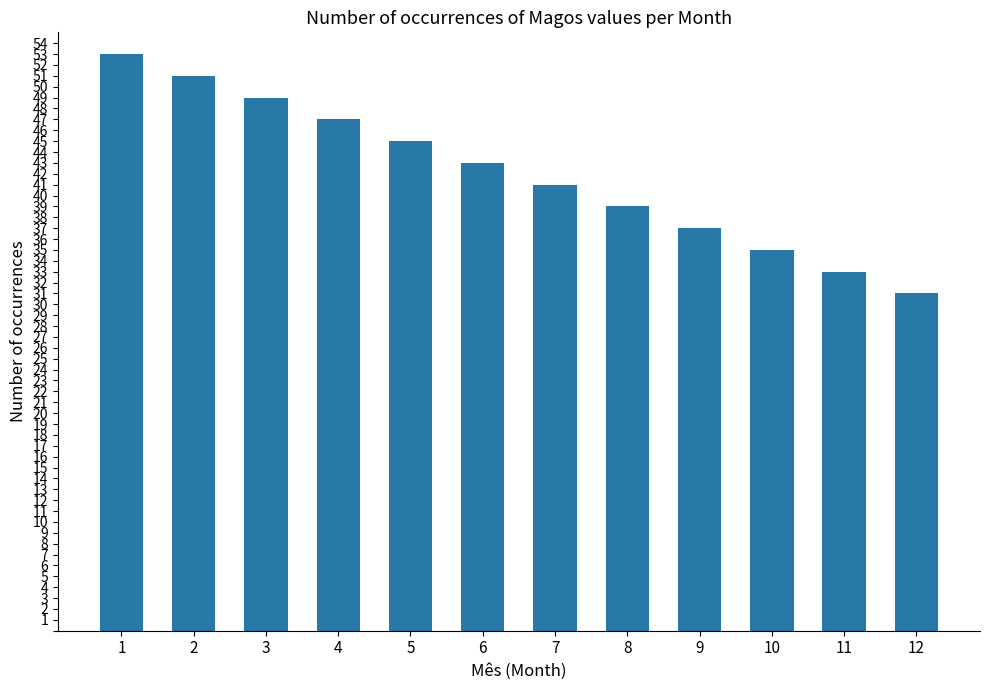

Rank the categories by value from lowest to highest.

12, 11, 10, 9, 8, 7, 6, 5, 4, 3, 2, 1